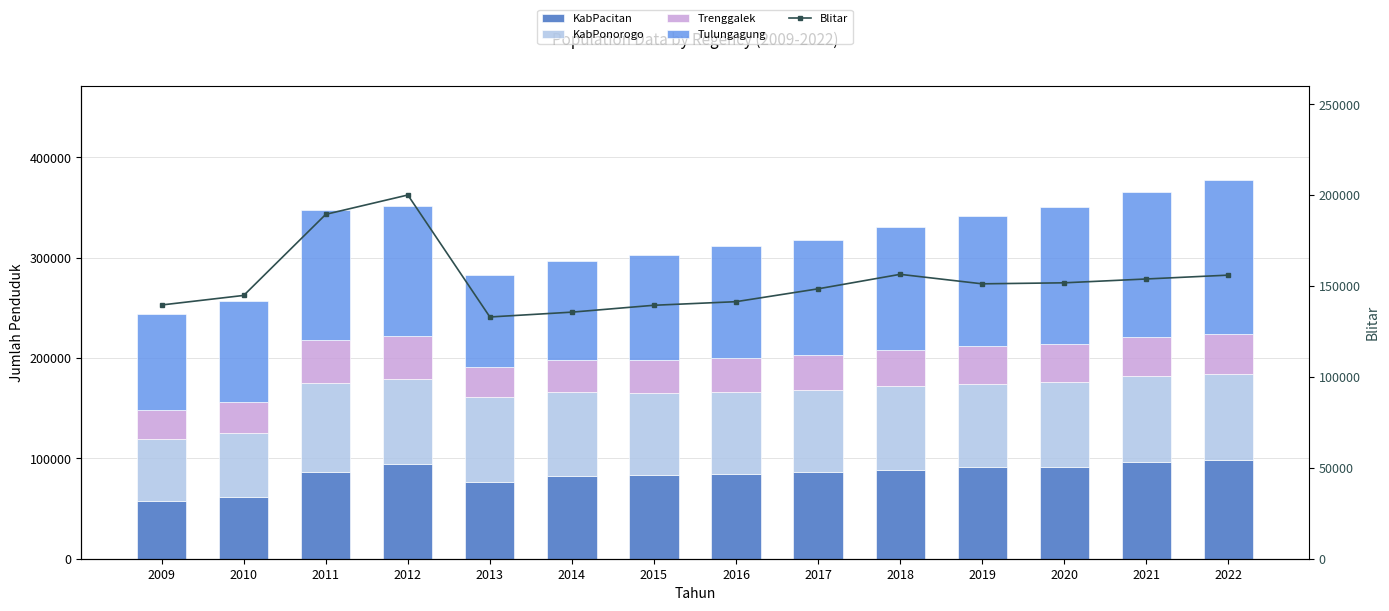

At which category is the sum across all series the highest?

2012